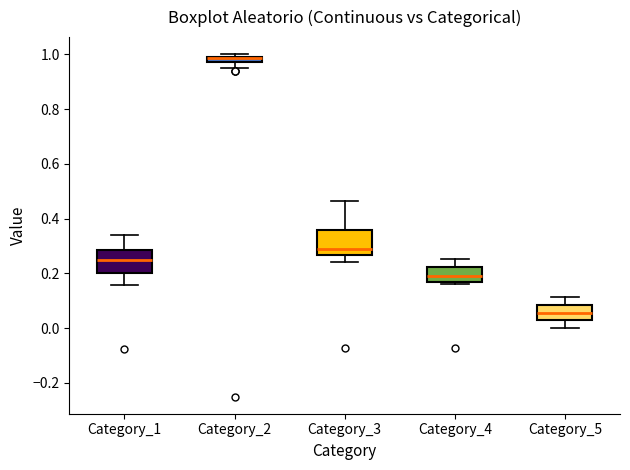

Where is the lower edge of the box for Category_5 on the y-axis? The values are not printed on the chart, so give them approximately, as read against the axis.

0.02